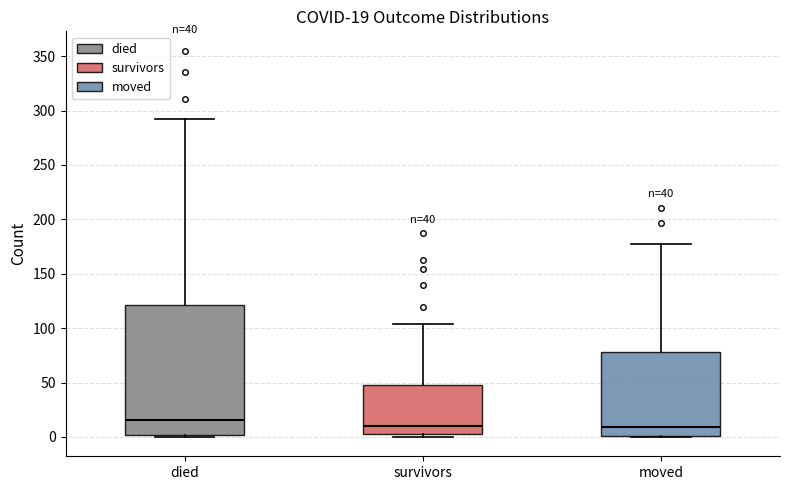

Which box is the tallest, from its lower edge to its upper edge?

died